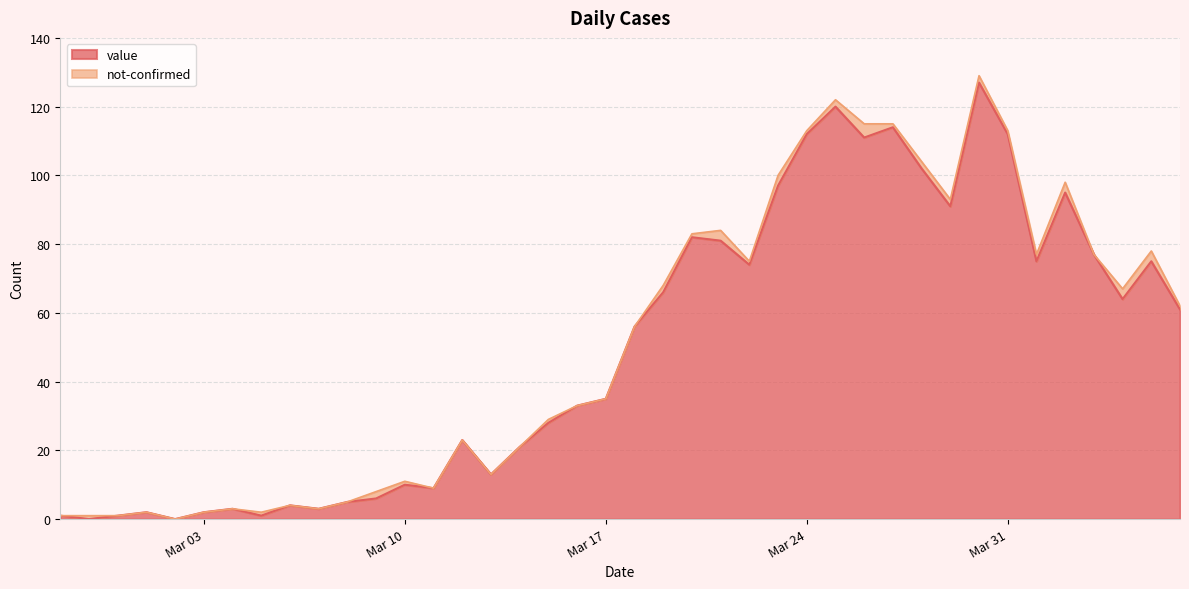

Reading right to left, transcribe all the data shown in this chart.

61	75	64	77	95	75	112	127	91	102	114	111	120	112	97	74	81	82	66	56	35	33	28	21	13	23	9	10	6	5	3	4	1	3	2	0	2	1	0	1